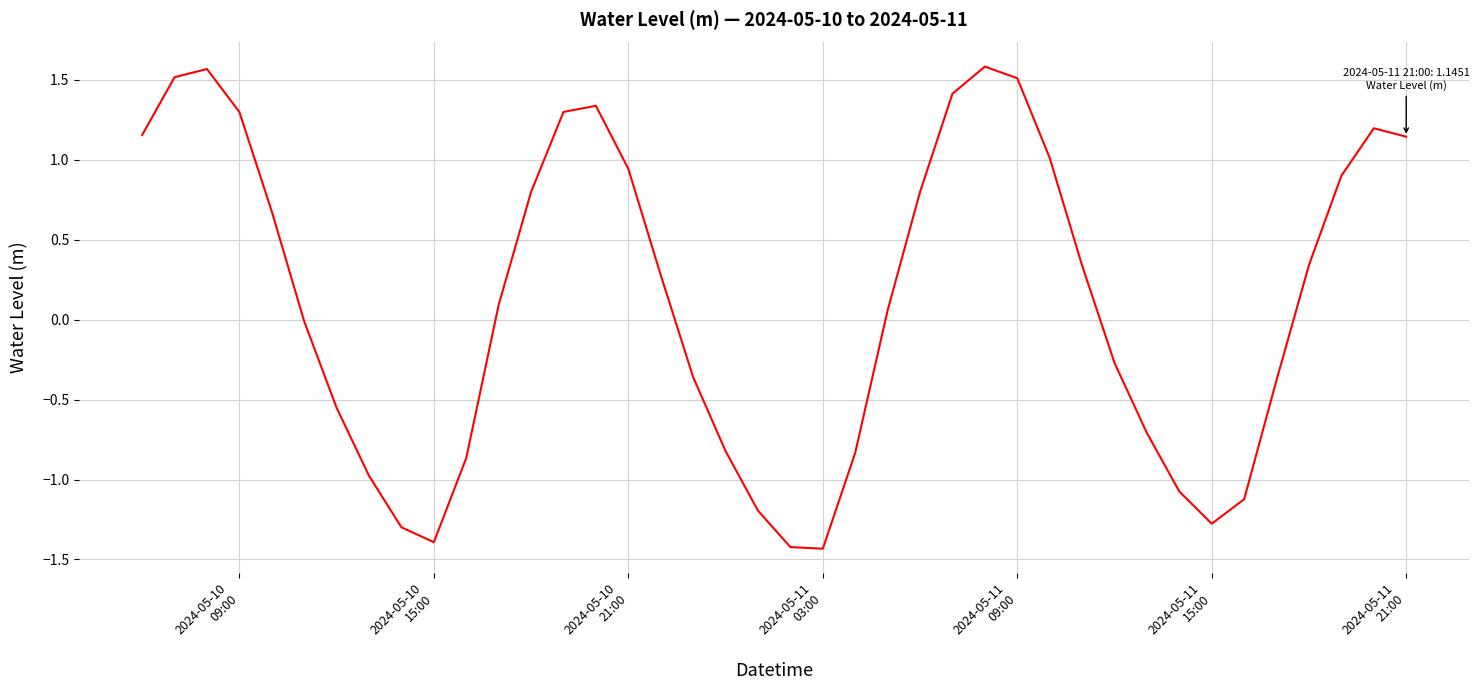

What is the smallest value displayed?

-1.4